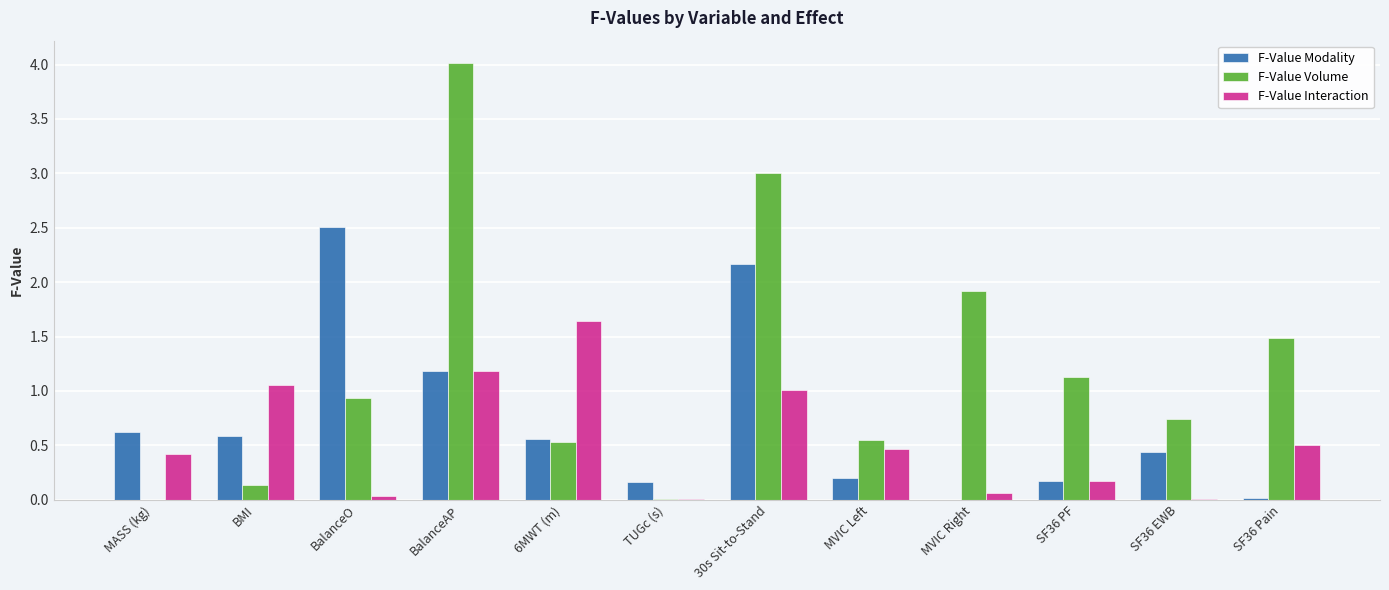

Is the value of F-Value Interaction at BalanceO greater than the value of F-Value Volume at 6MWT (m)?

No